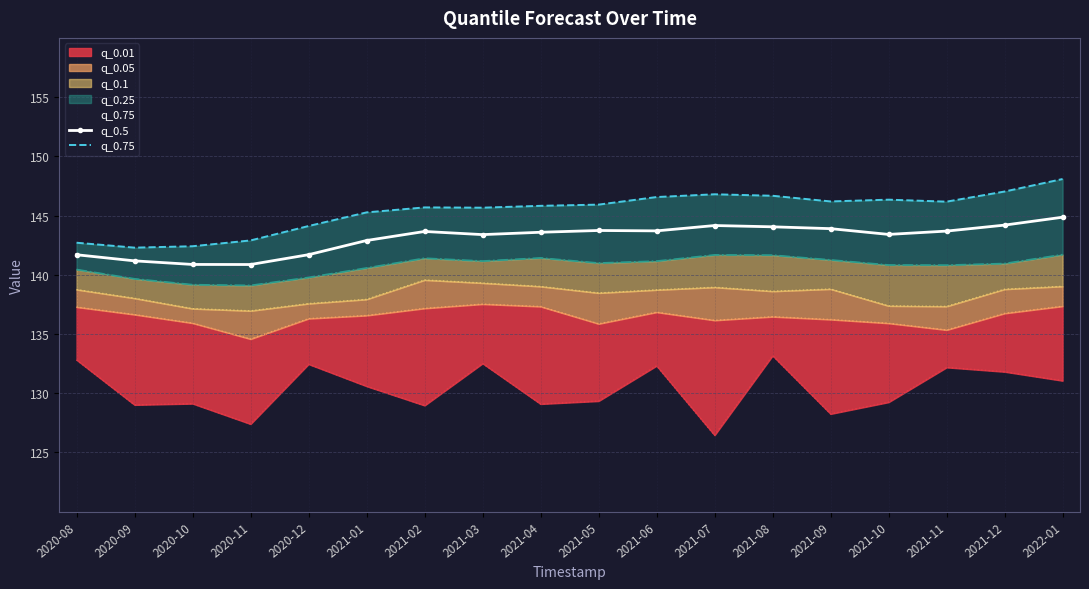

Is it true that q_0.5 equals 143.6 at 2021-04?

True